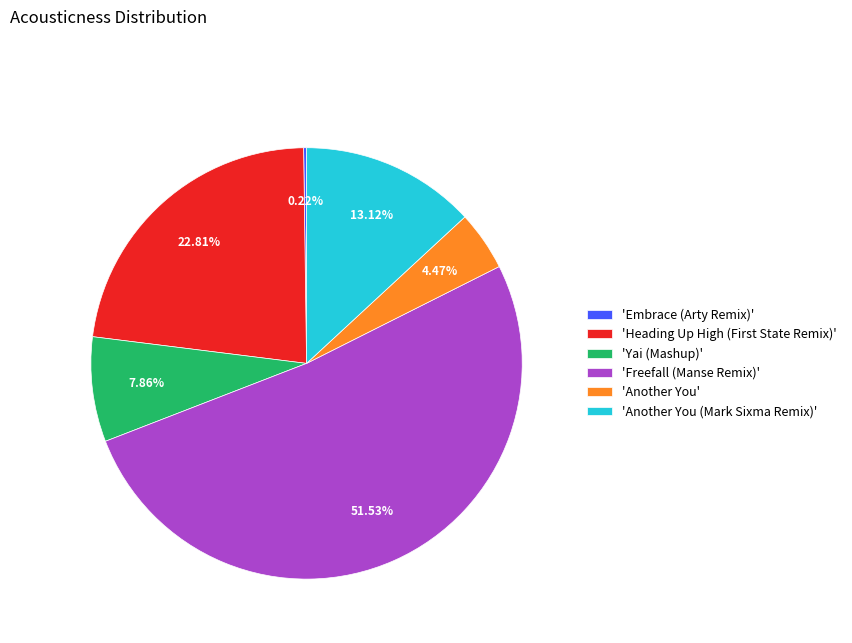

Is there any slice that represents more than half of the pie?

Yes